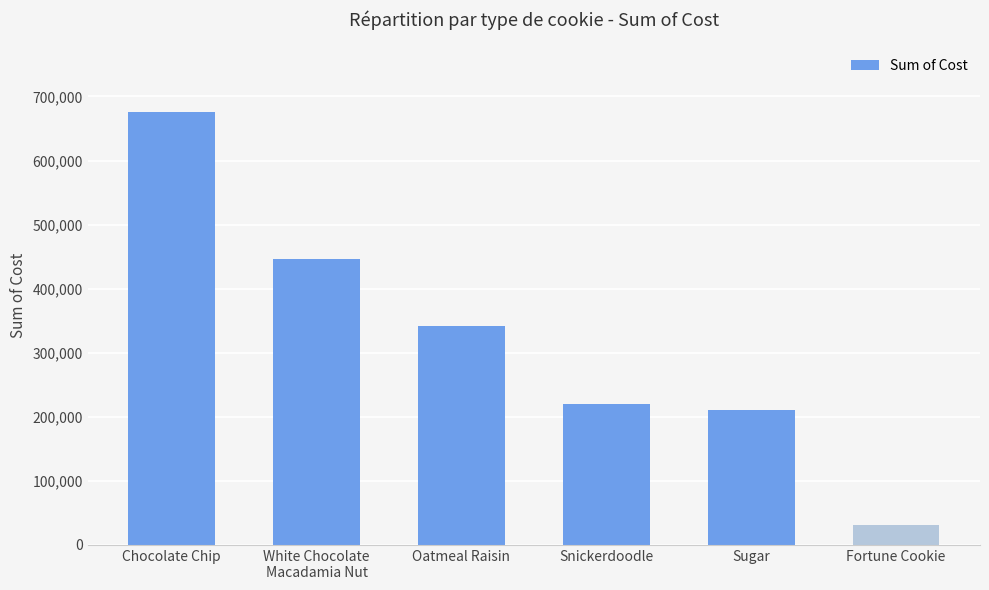

Is it true that the value at Snickerdoodle is 364589.4?

False